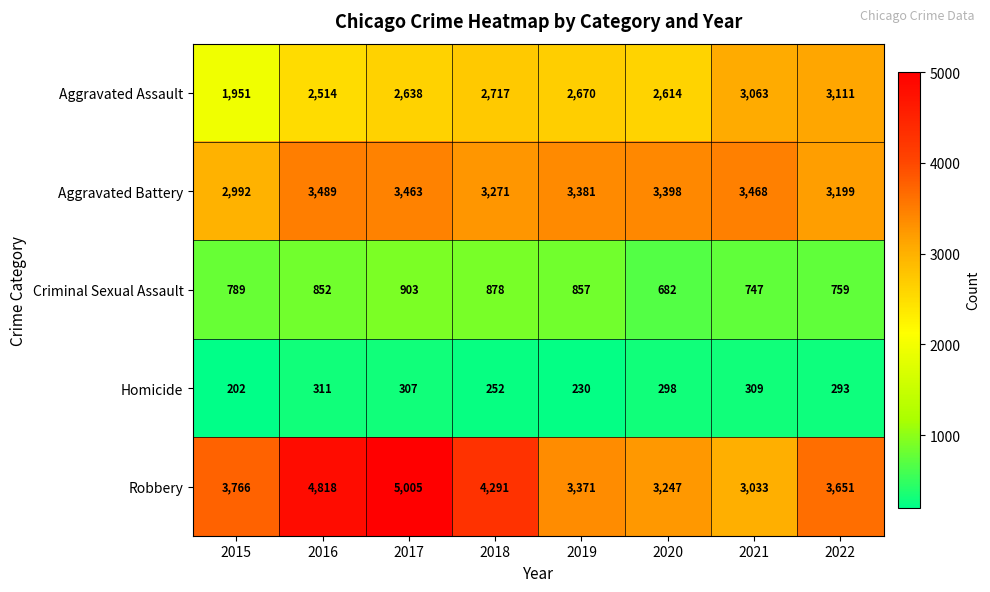

What is the total value across all series at 2016?

11984